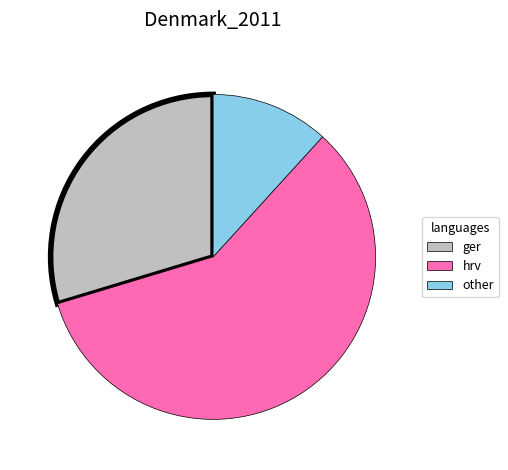

Does any single category account for the majority?

Yes